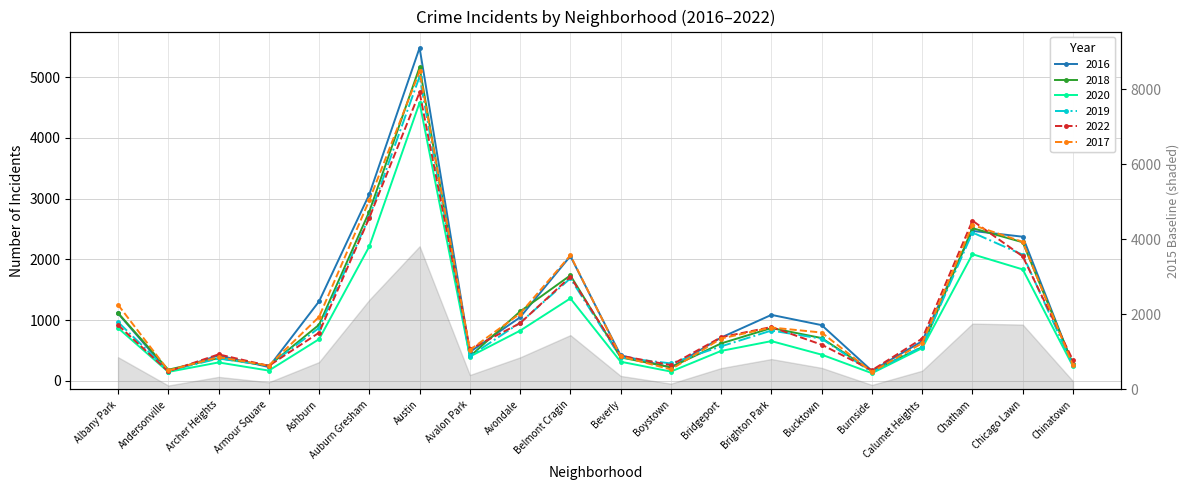

What position from the right is Beverly?

10